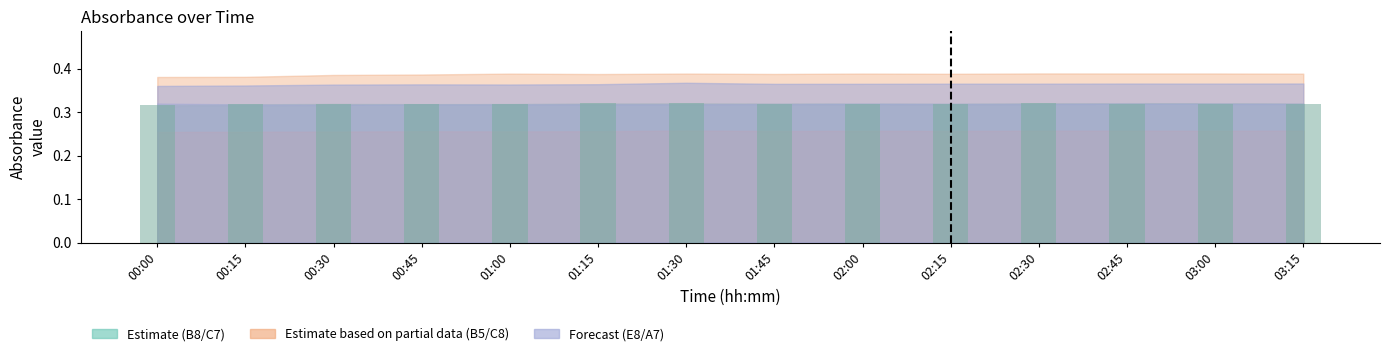

What position from the left is 01:15?

6